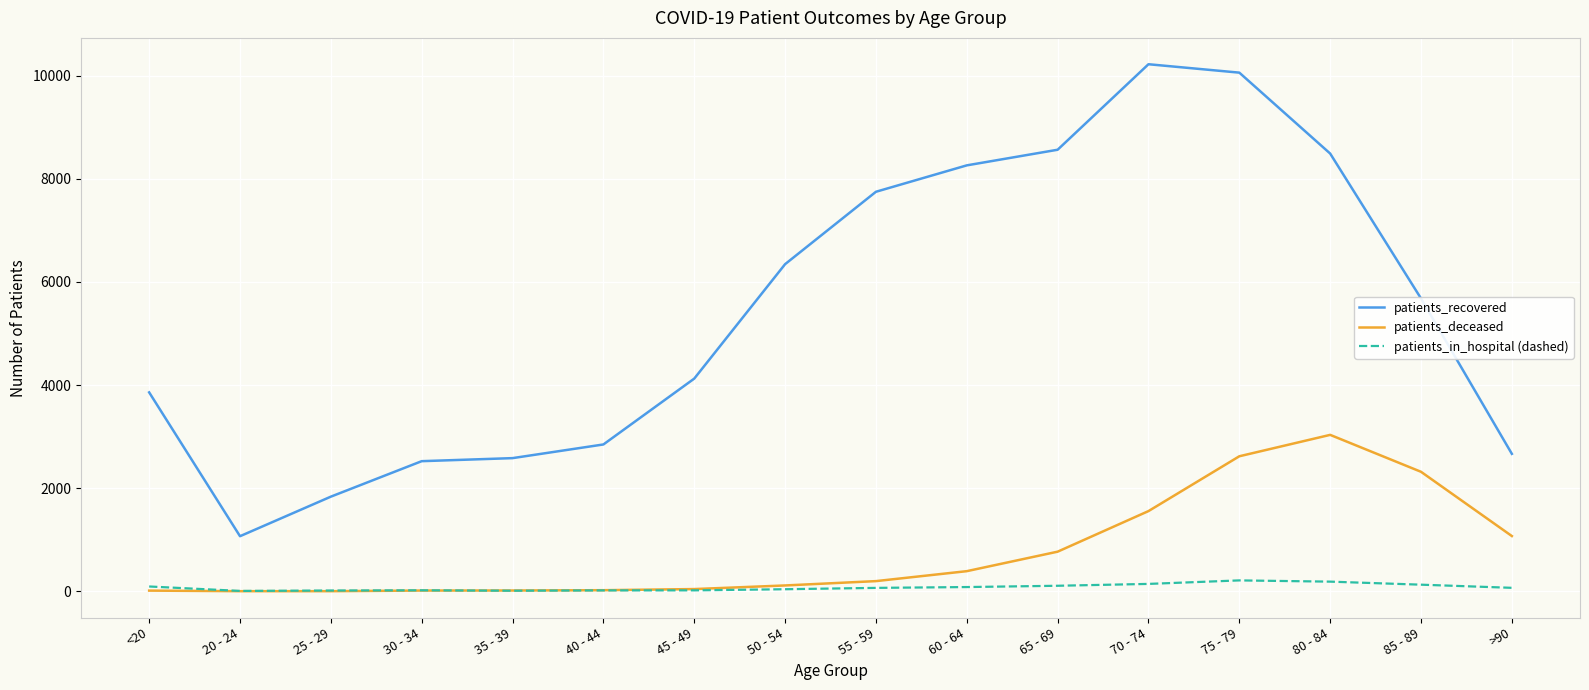

True or false: patients_recovered has a value of 4142 at 40 - 44.

False